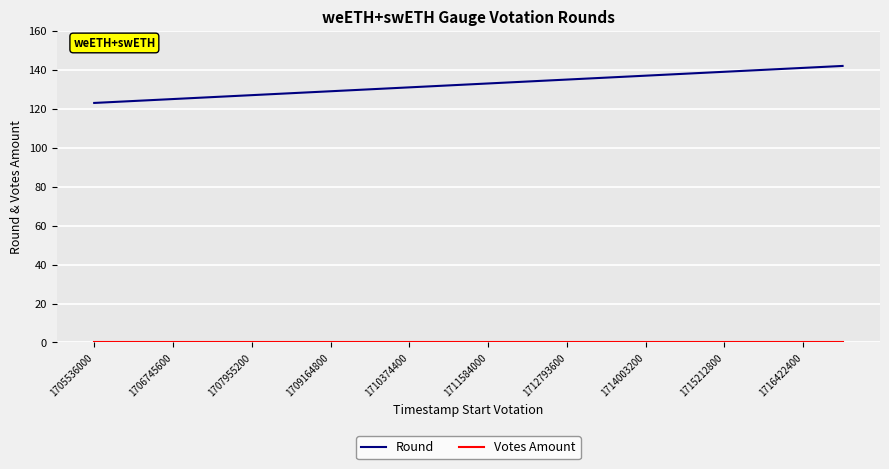

How many lines are shown in the chart?

2